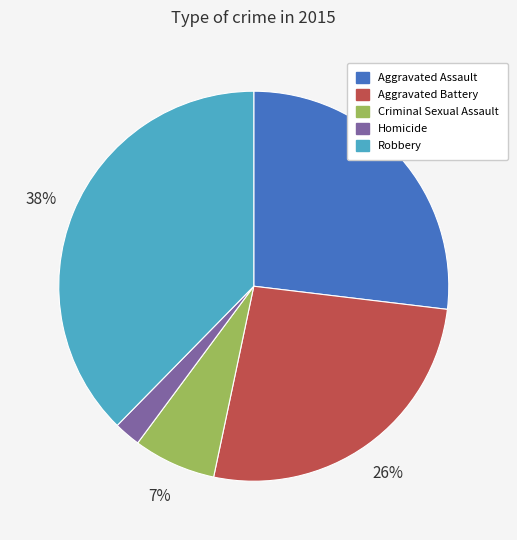

Is the sum of Homicide and Aggravated Battery greater than half?

No